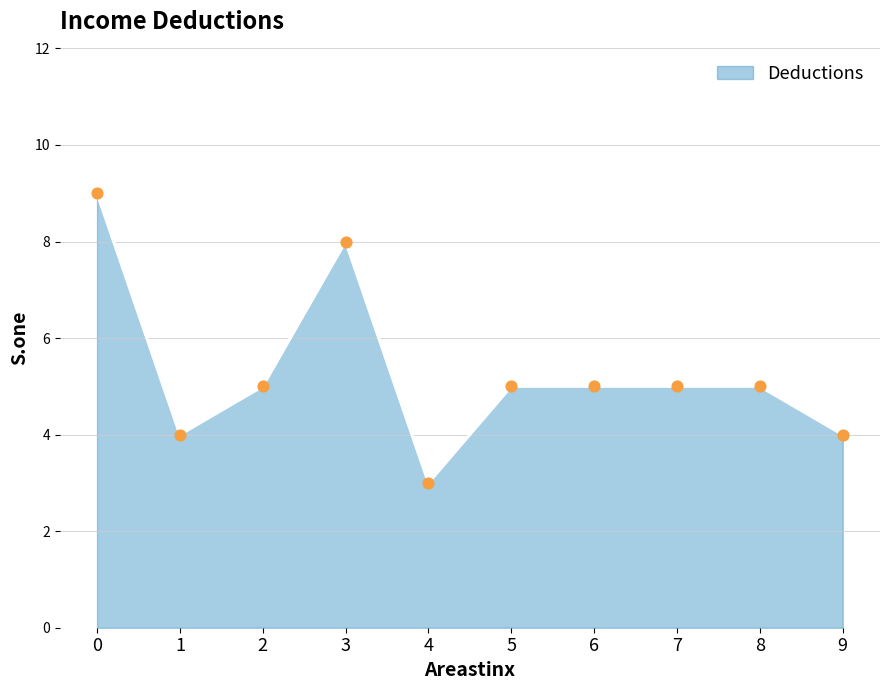

Which has a higher value, 4 or 9?

9